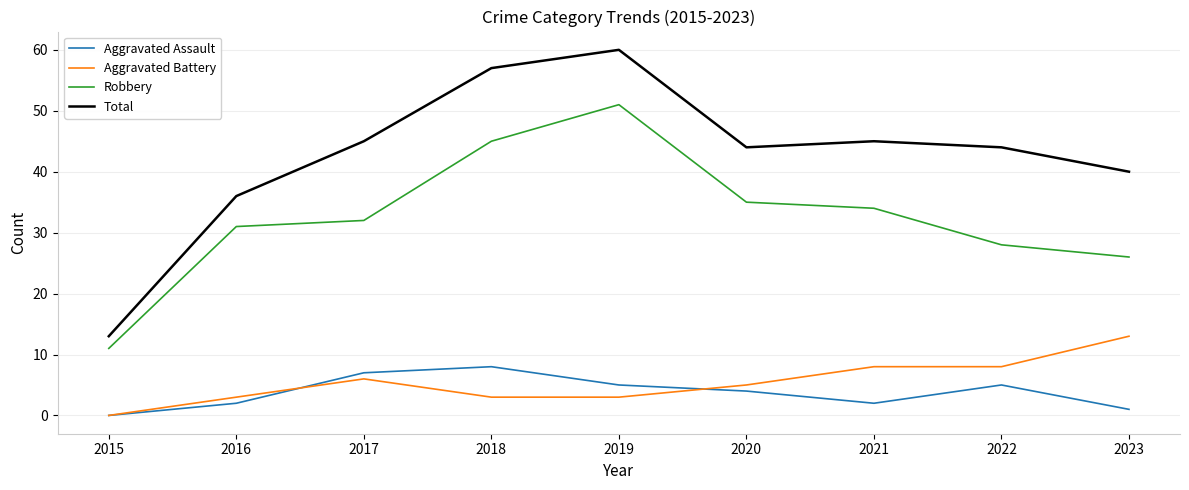

List the series in order of their peak value, lowest first.

Aggravated Assault, Aggravated Battery, Robbery, Total